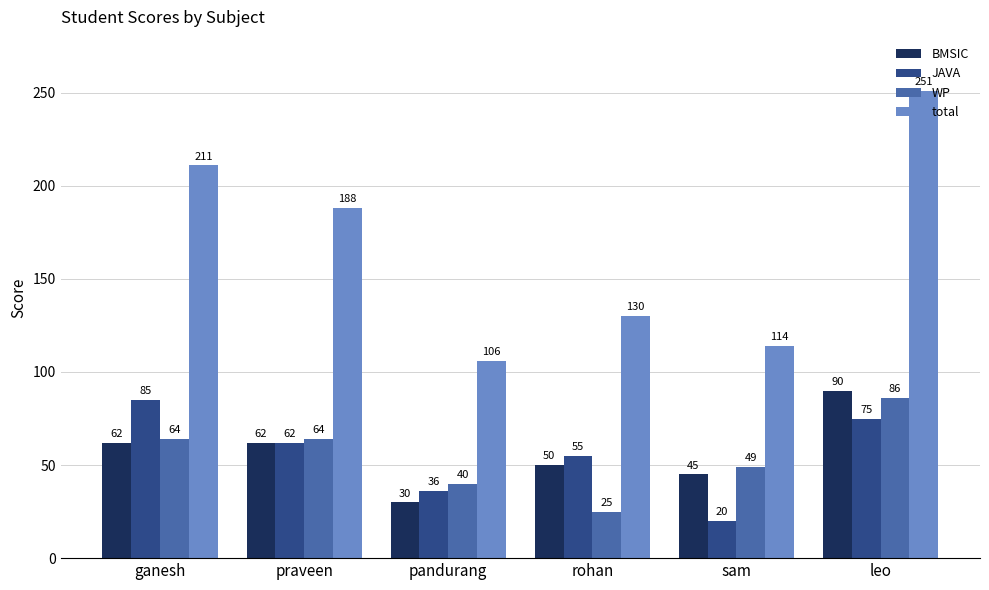

The BMSIC series shows 90 at leo. True or false?

True